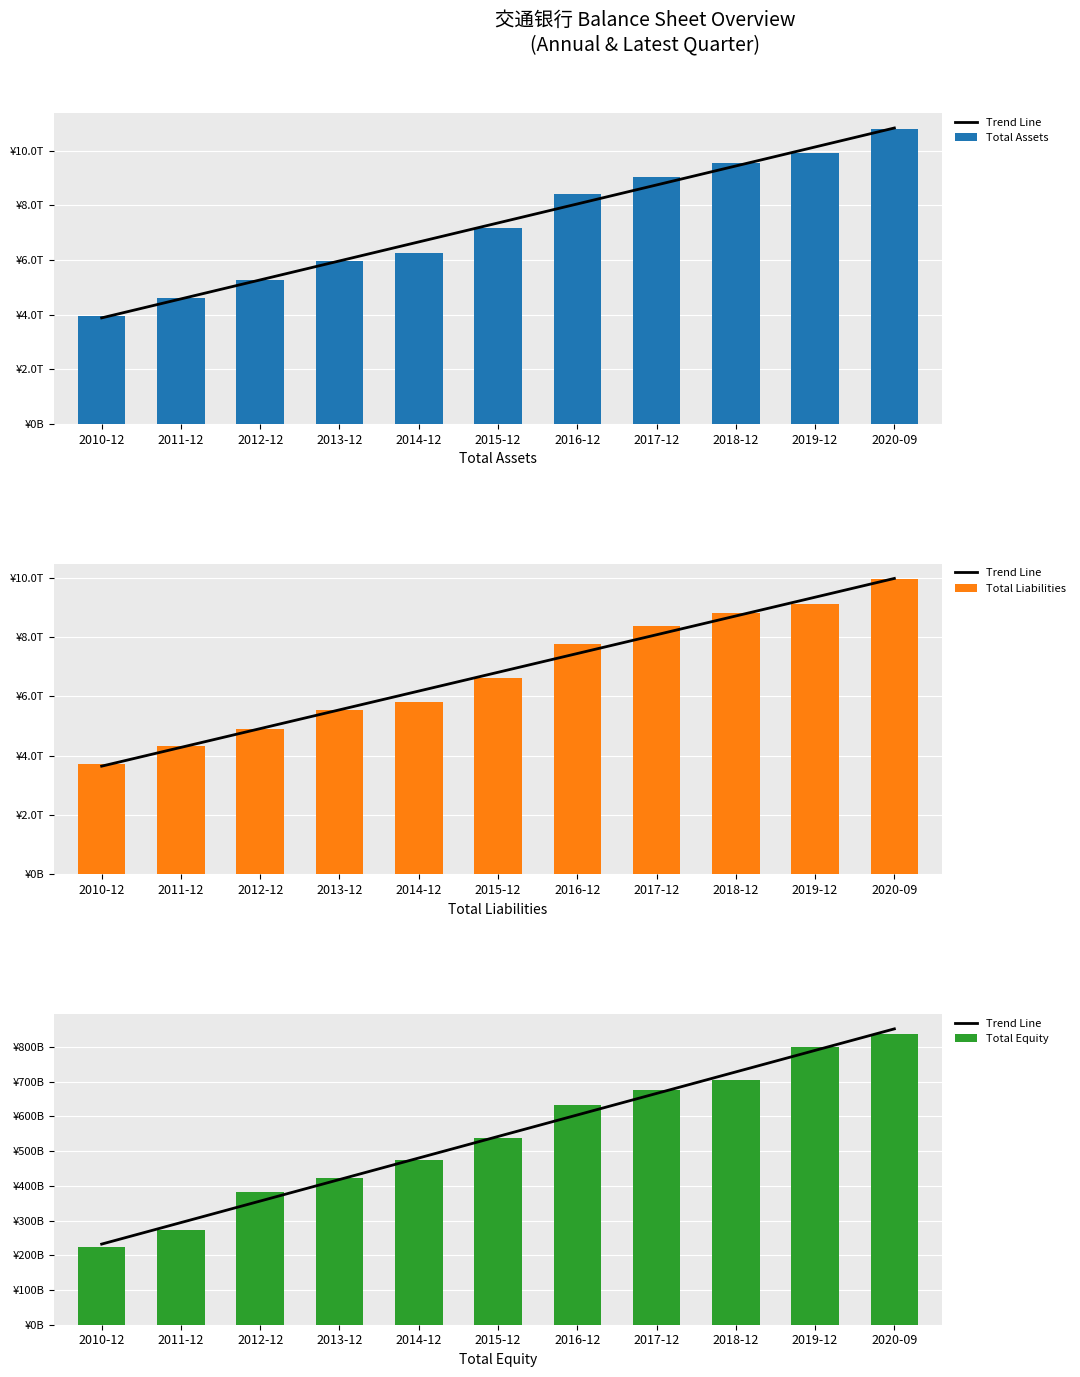

Which category has the lowest value across all series?

2010-12